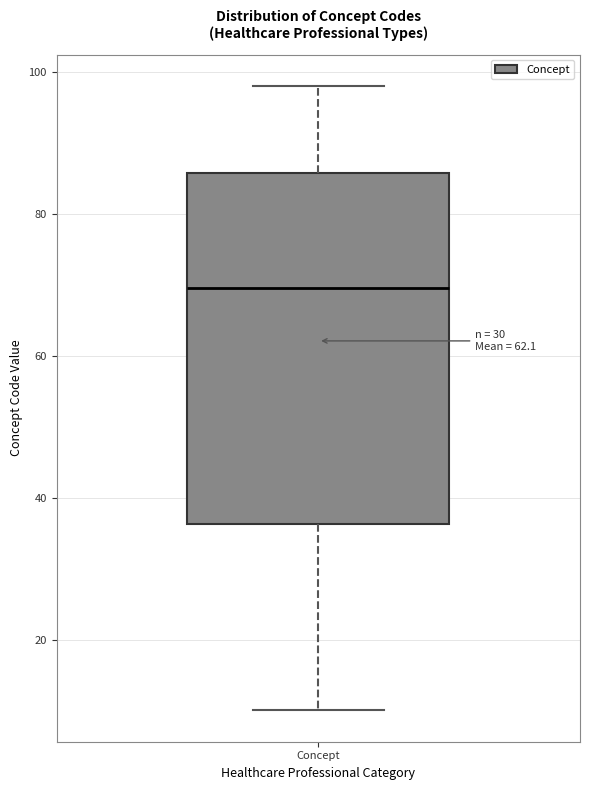

Read this box plot against the y-axis: the position of the median line, the range covered by the box, and the ends of both whiskers. The values are not printed on the chart, so give them approximately, as read against the axis.

median 70, box 36 to 86, whiskers 10 to 98